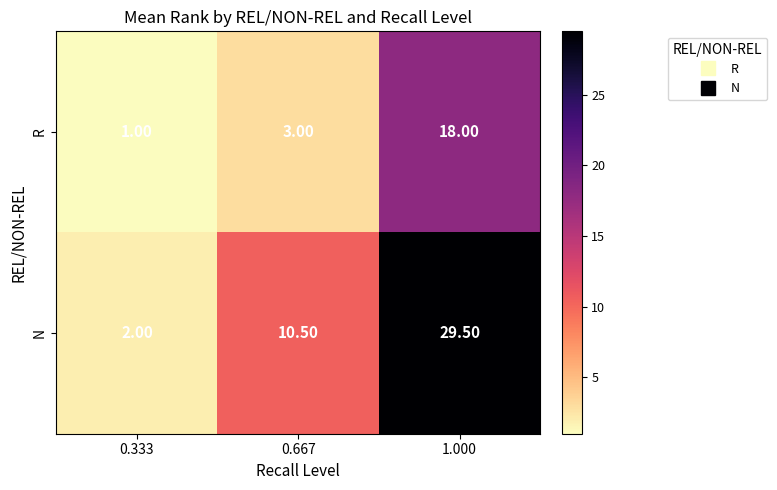

What is the spread (max minus min) of values at 1.000?

11.5